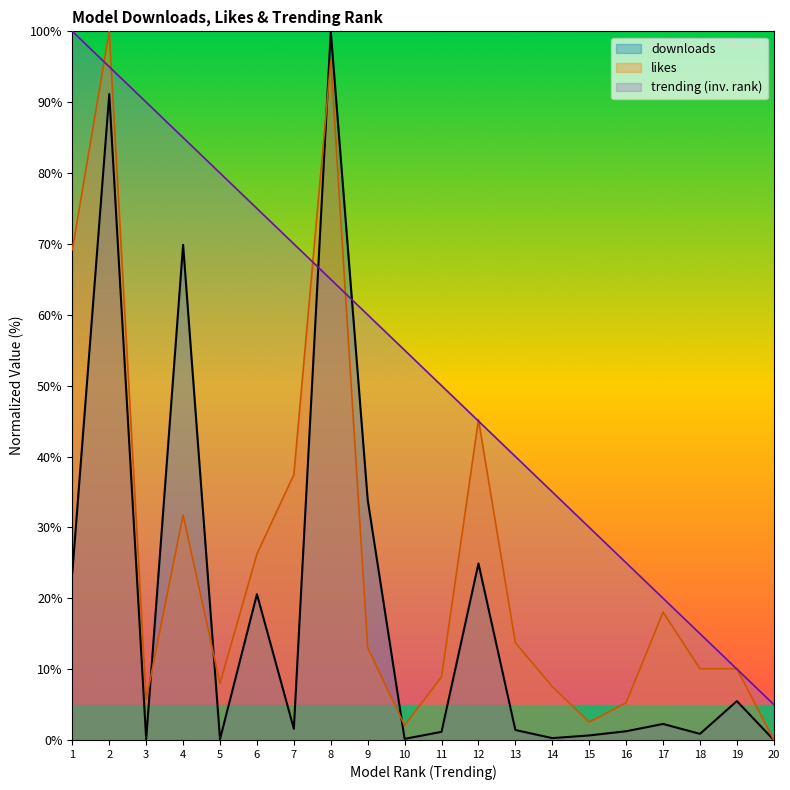

What is the difference between the second highest and minimum values in the trending series?

90.0